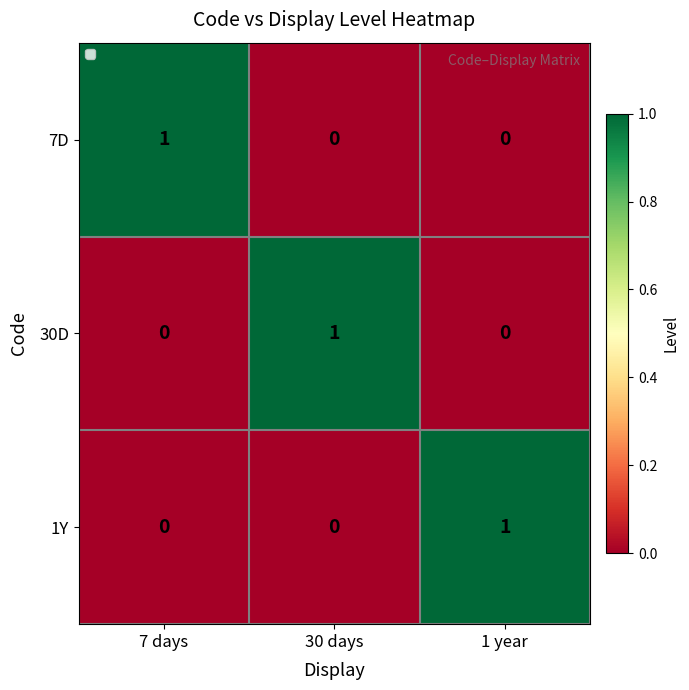

What is the total value across all series at 30 days?

1